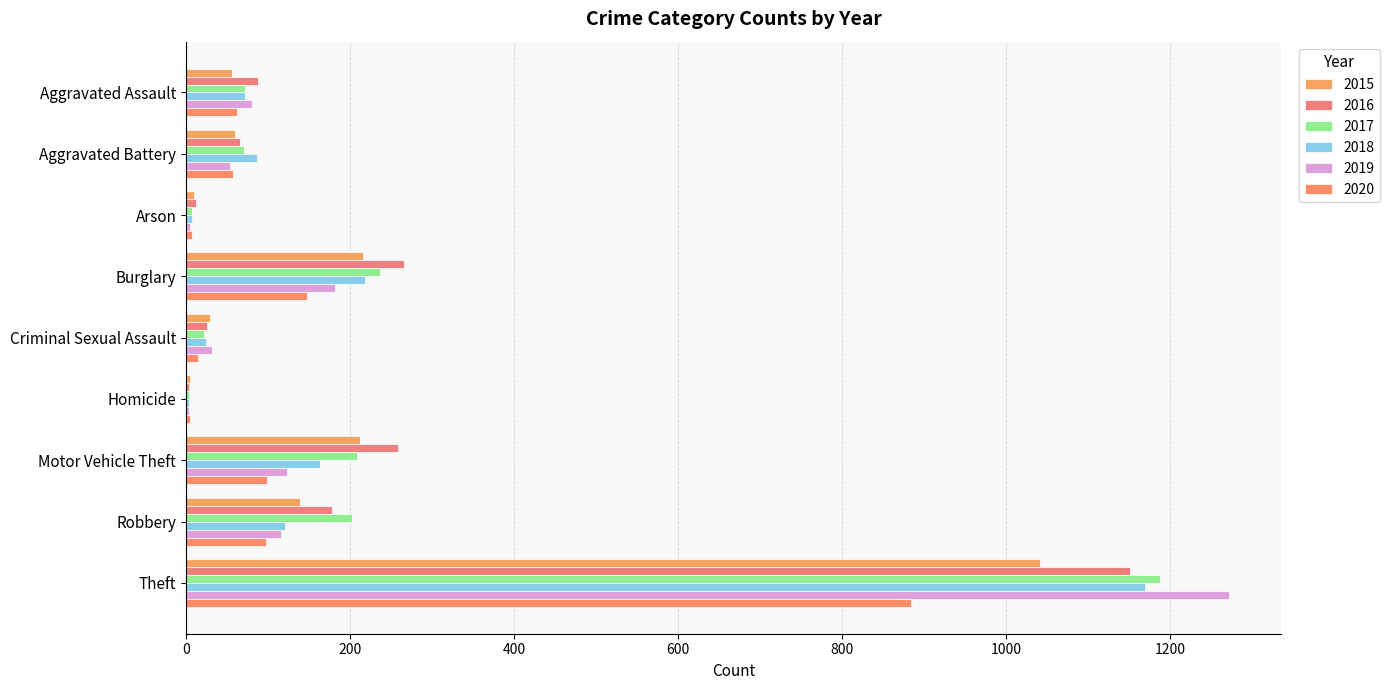

What is the maximum value for 2017?

1188